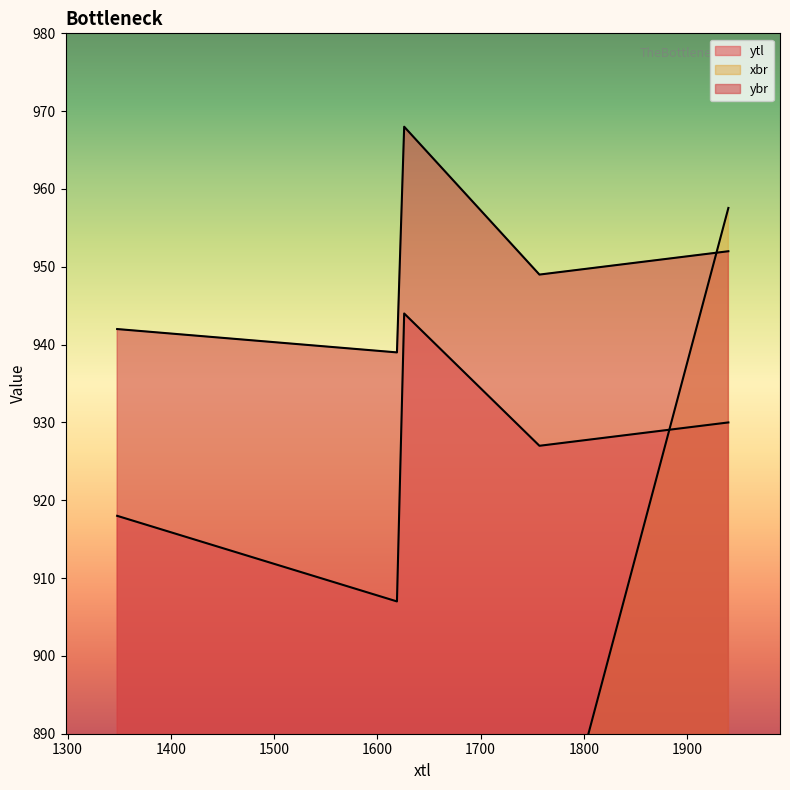

At which label does ybr first exceed 949?

1940